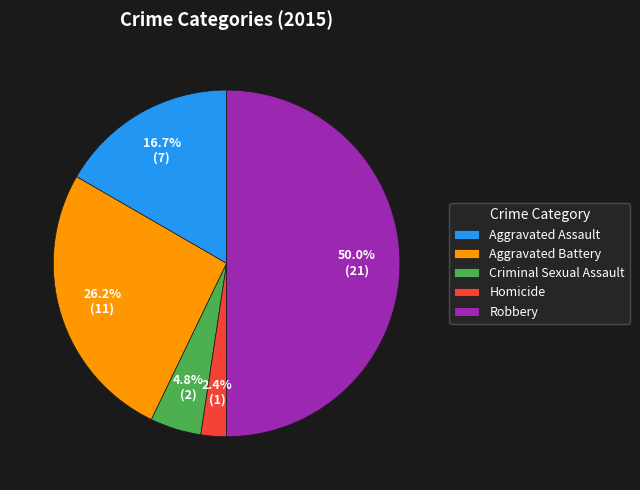

Does Homicide account for over 50% of the chart?

No